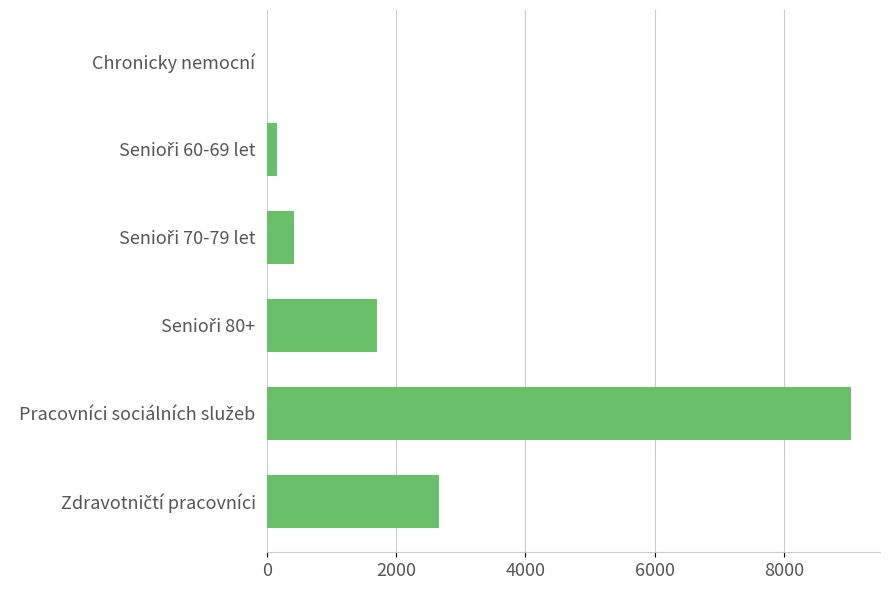

What is the greatest value displayed?

9032